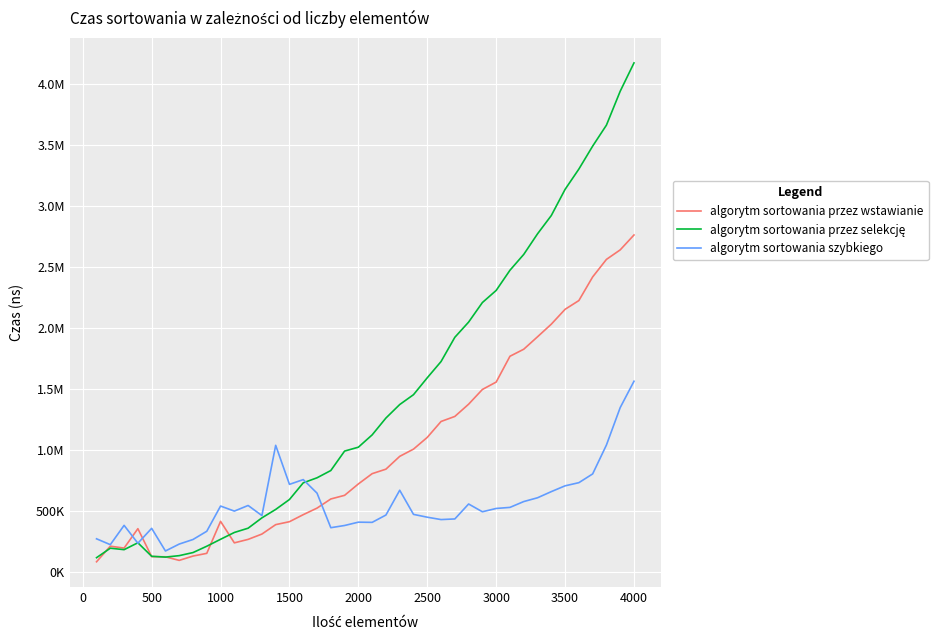

True or false: algorytm sortowania przez selekcję has more than 2 interior local peaks.

False